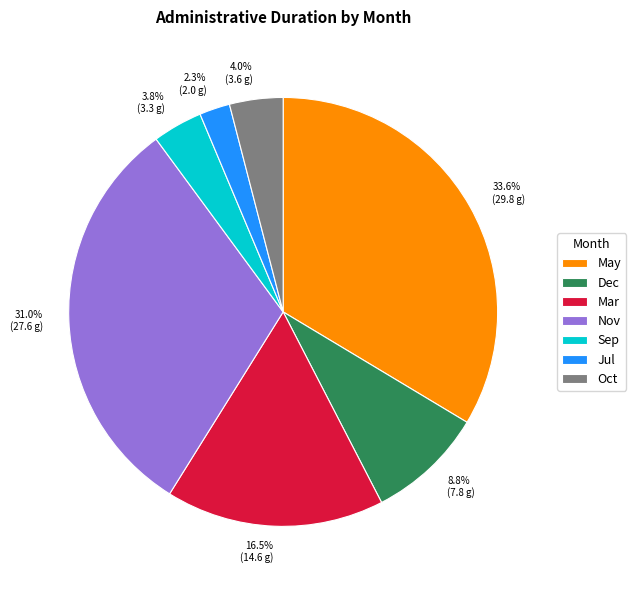

To the nearest percent, what is the difference between the largest and smallest slice percentages?

31%